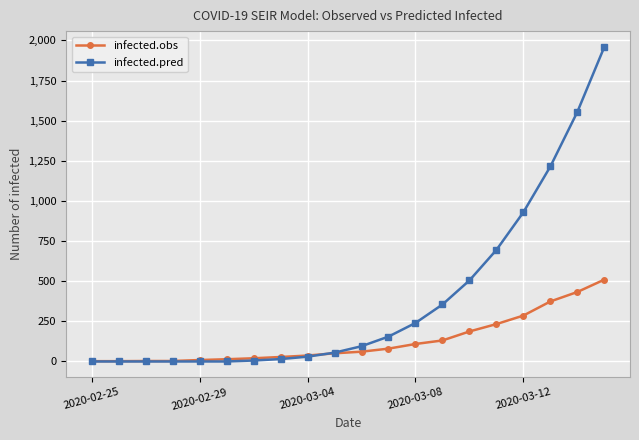

How many intersections are there between infected.pred and infected.obs?

1